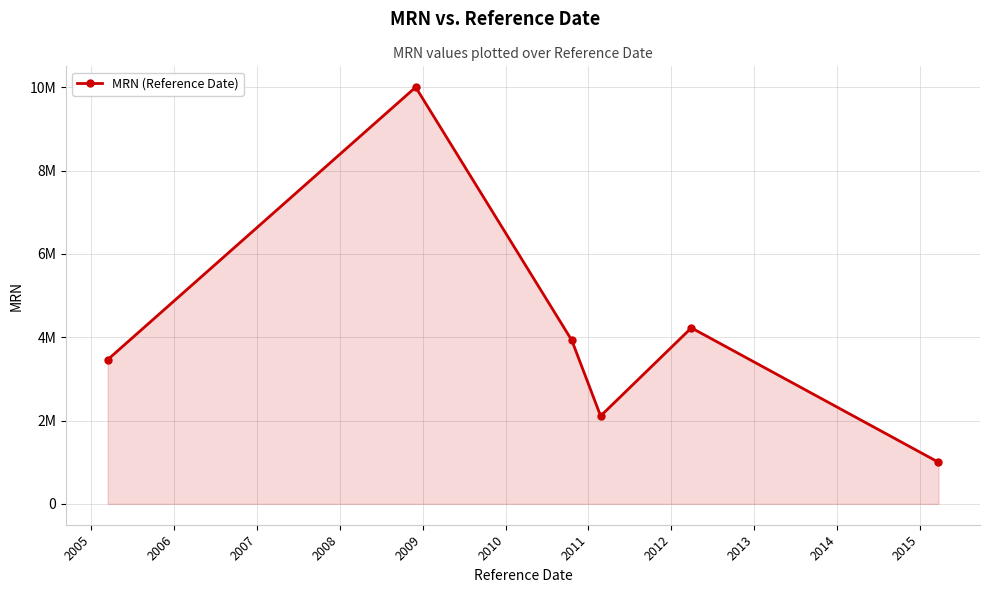

True or false: the data has more than 0 interior local peaks.

True